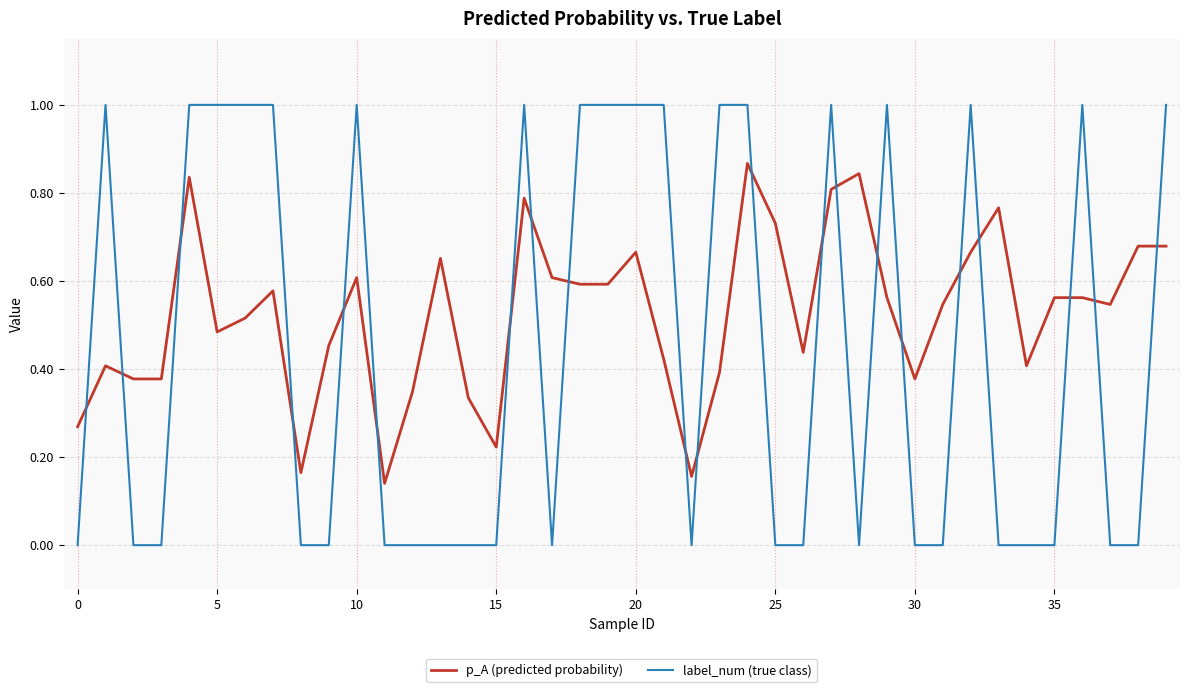

Which series has the widest spread of values?

label_num (true class)